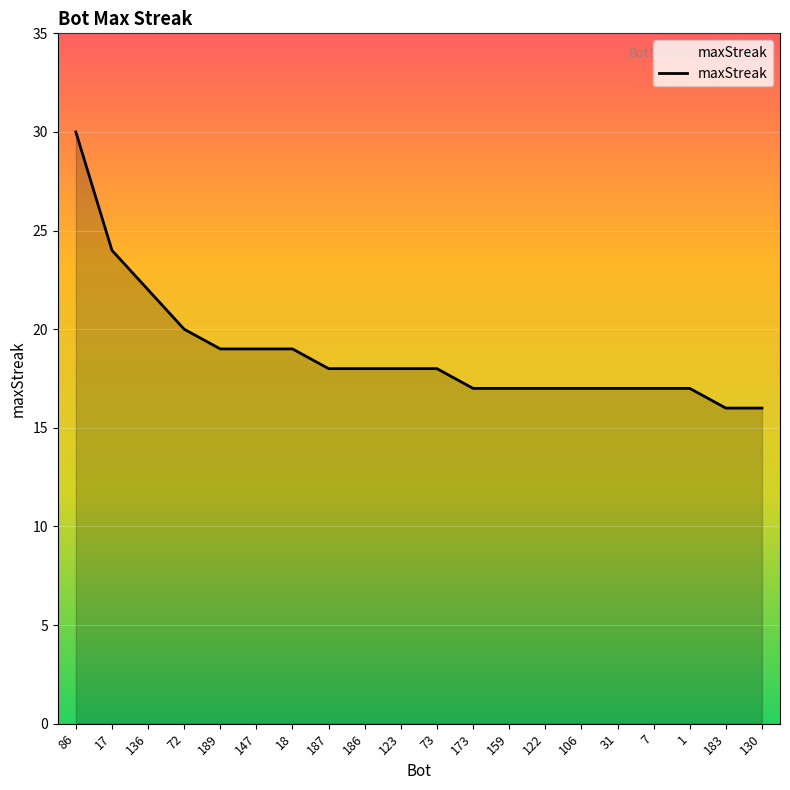

What is the smallest value displayed?

16